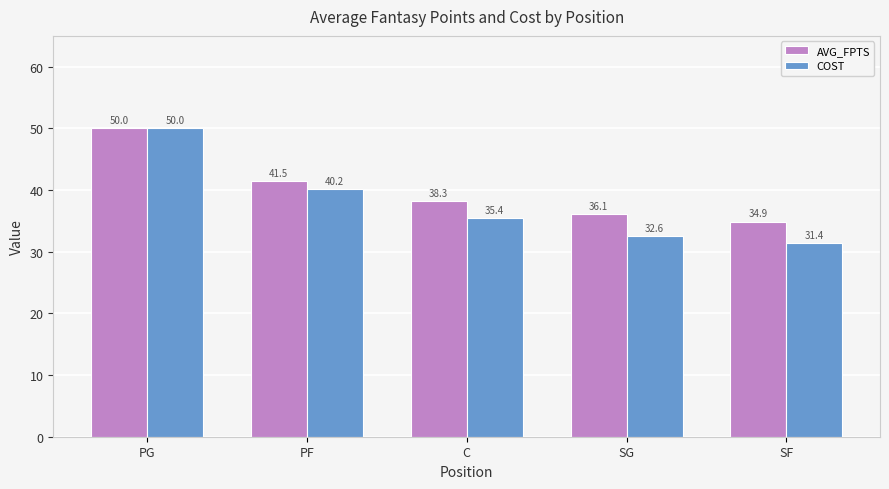

How many bars are there in each group?

2